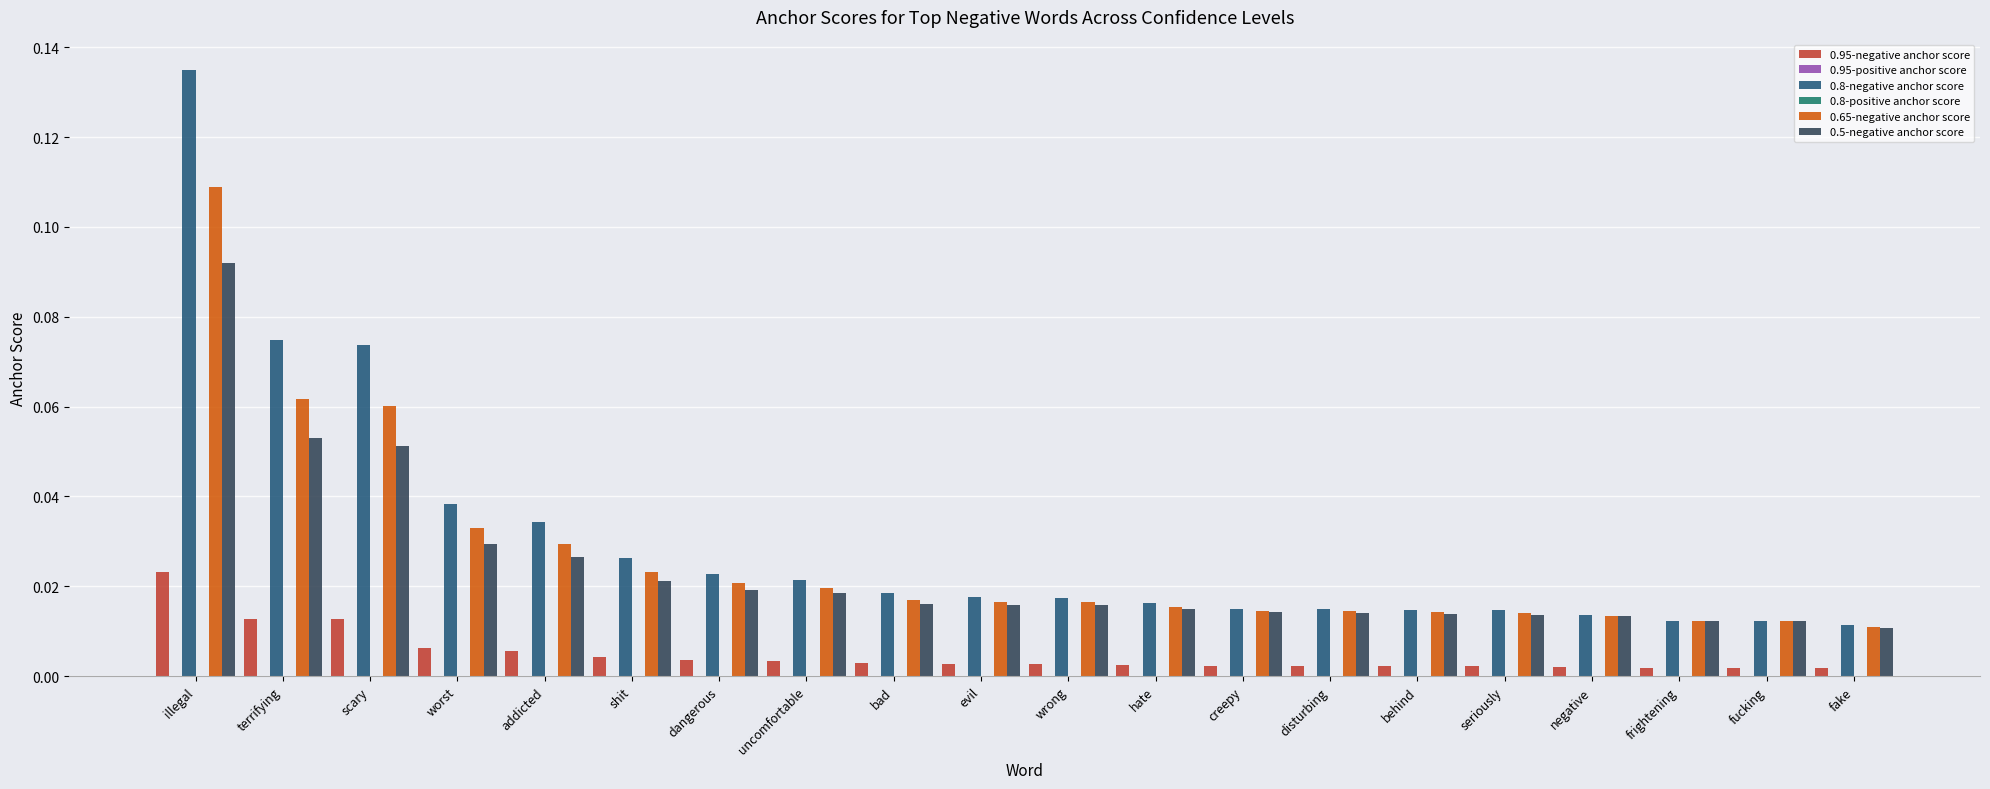

Reading left to right, transcribe all the data shown in this chart.

0.95-negative anchor score: 0.0	0.0	0.0	0.0	0.0	0.0	0.0	0.0	0.0	0.0	0.0	0.0	0.0	0.0	0.0	0.0	0.0	0.0	0.0	0.0
0.95-positive anchor score: 0.0	0.0	0.0	0.0	0.0	0.0	0.0	0.0	0.0	0.0	0.0	0.0	0.0	0.0	0.0	0.0	0.0	0.0	0.0	0.0
0.8-negative anchor score: 0.1	0.1	0.1	0.0	0.0	0.0	0.0	0.0	0.0	0.0	0.0	0.0	0.0	0.0	0.0	0.0	0.0	0.0	0.0	0.0
0.8-positive anchor score: 0.0	0.0	0.0	0.0	0.0	0.0	0.0	0.0	0.0	0.0	0.0	0.0	0.0	0.0	0.0	0.0	0.0	0.0	0.0	0.0
0.65-negative anchor score: 0.1	0.1	0.1	0.0	0.0	0.0	0.0	0.0	0.0	0.0	0.0	0.0	0.0	0.0	0.0	0.0	0.0	0.0	0.0	0.0
0.5-negative anchor score: 0.1	0.1	0.1	0.0	0.0	0.0	0.0	0.0	0.0	0.0	0.0	0.0	0.0	0.0	0.0	0.0	0.0	0.0	0.0	0.0